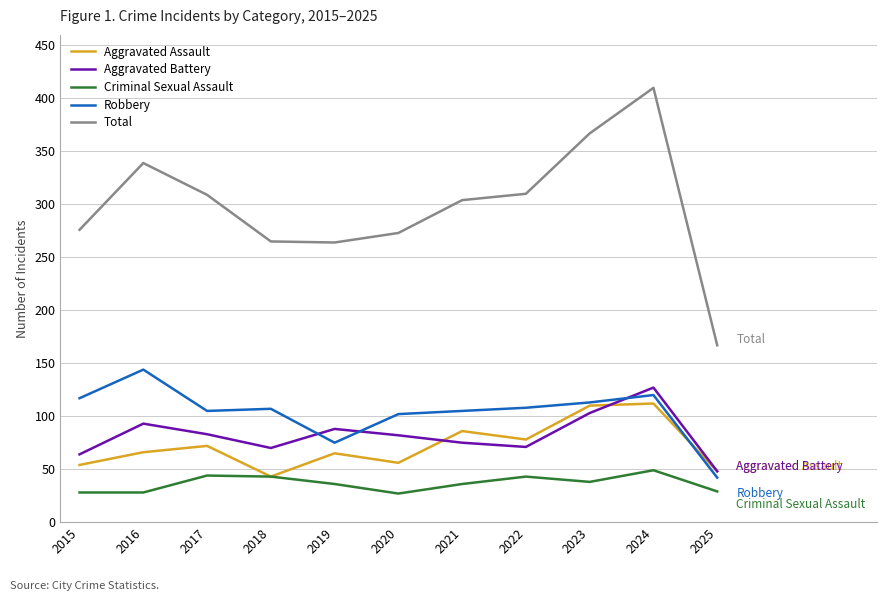

Which series has the largest total across all categories?

Total